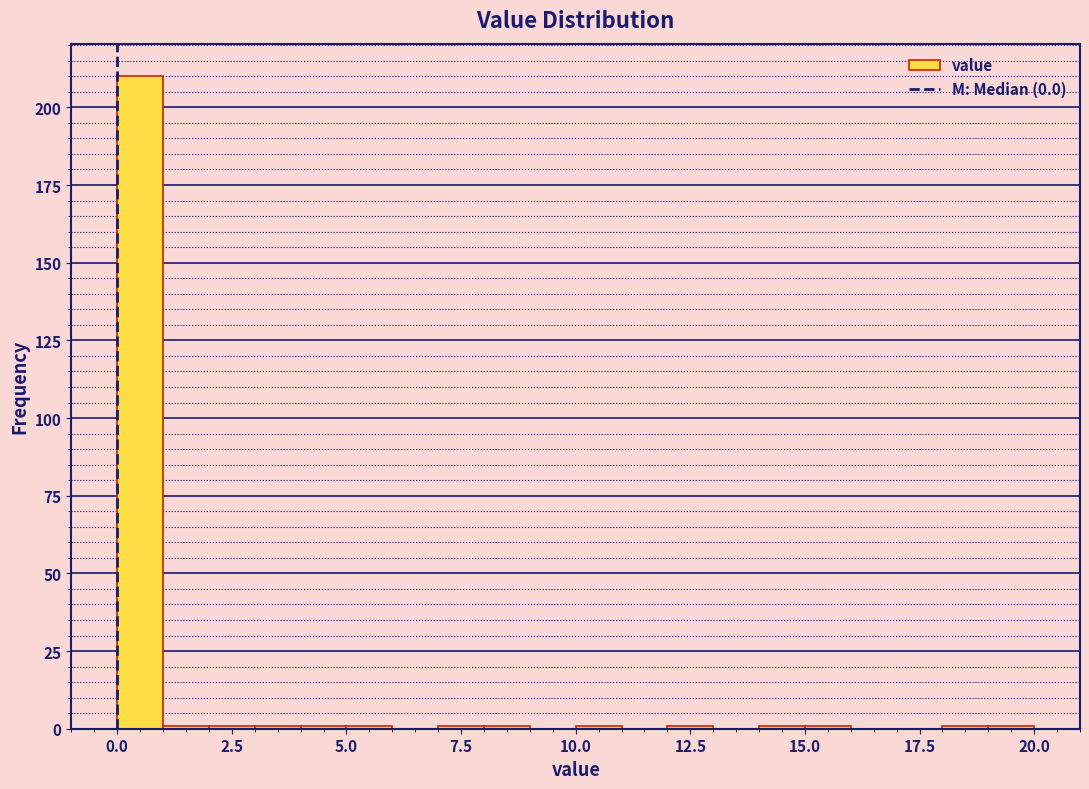

Around what value on the x-axis is the tallest bar? Give the approximate position of its centre, as read against the axis.

0.5